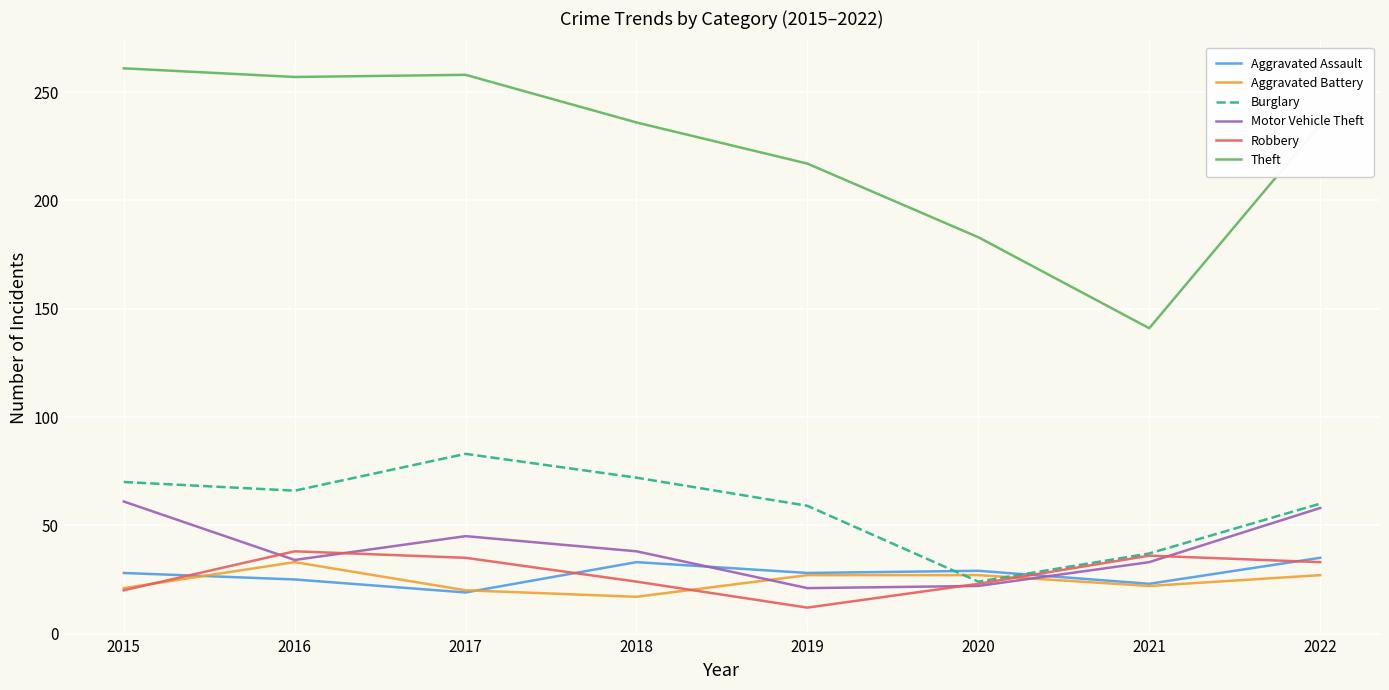

What is the total value across all series at 2019?

364